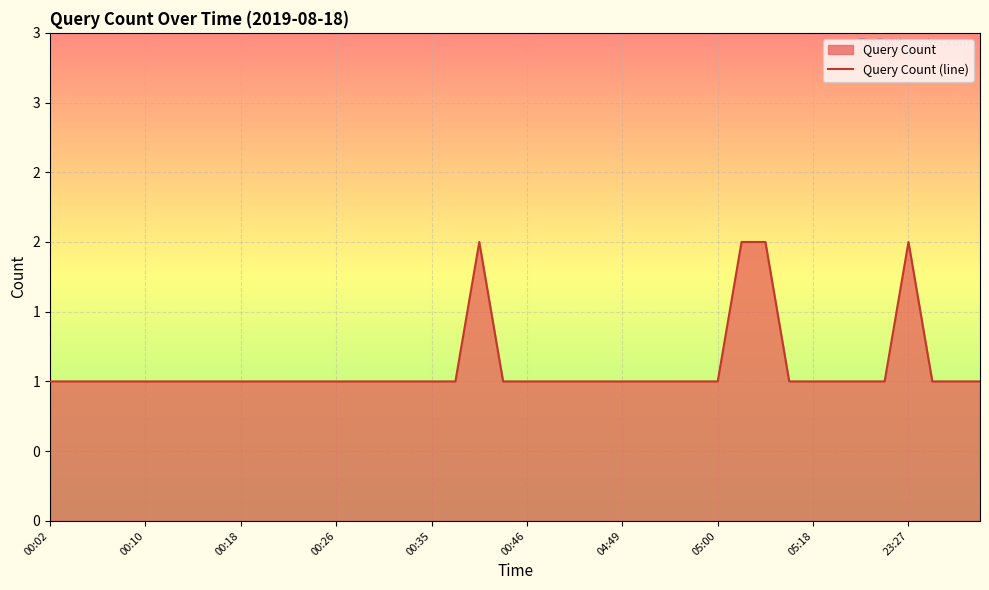

What is the maximum value shown in the chart?

2